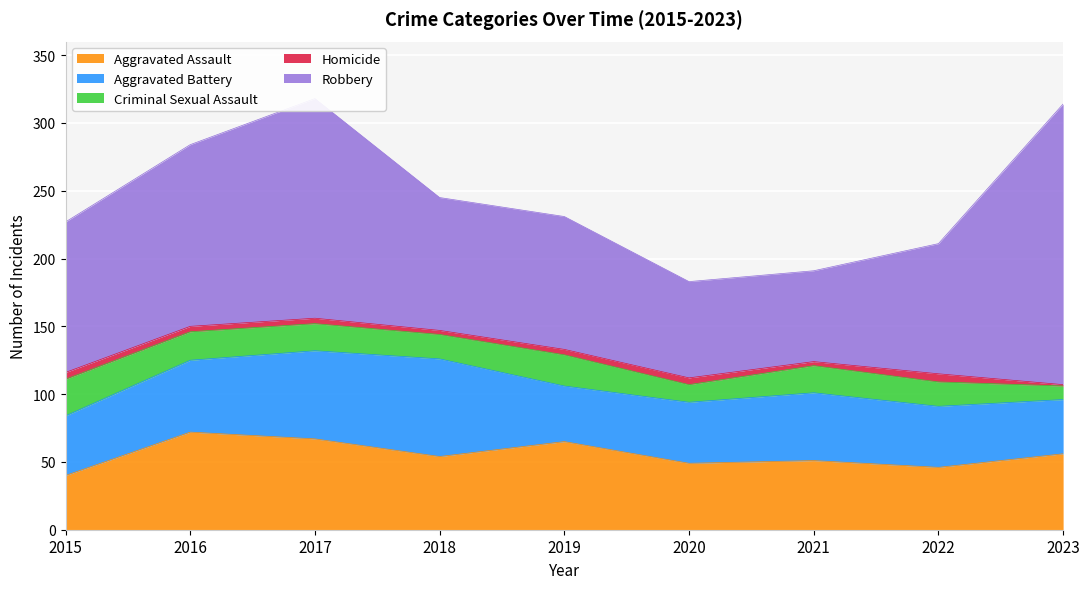

Is it true that Aggravated Assault equals 14 at 2019?

False